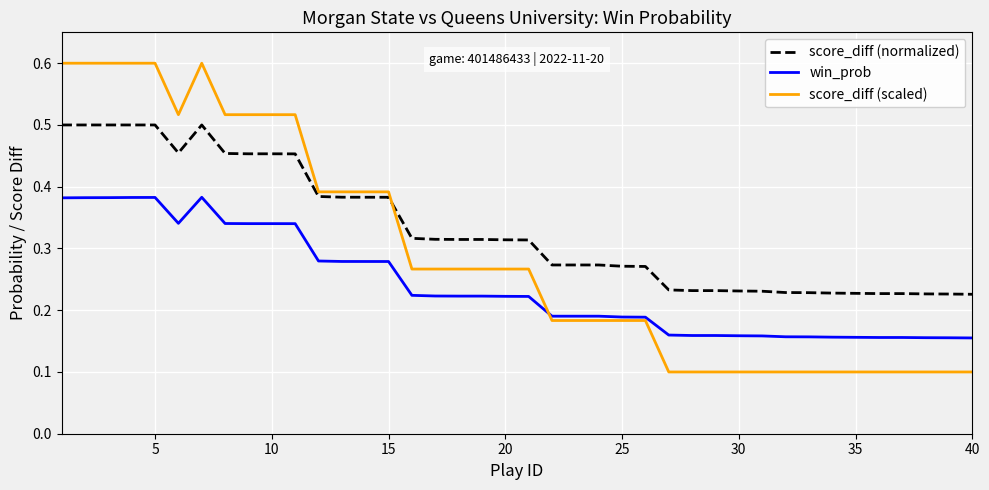

Does the chart have visible grid lines?

Yes